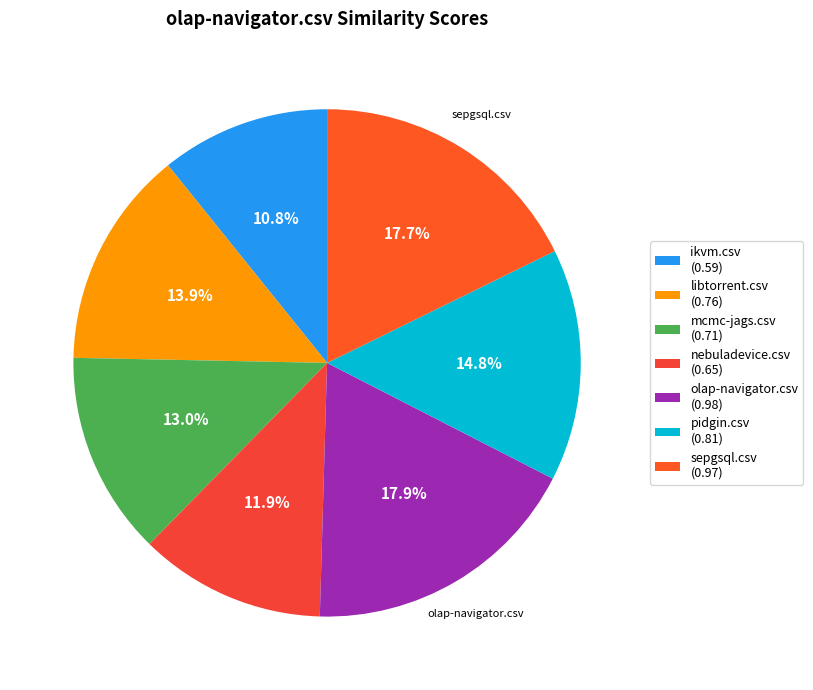

Is there a majority slice in this chart?

No